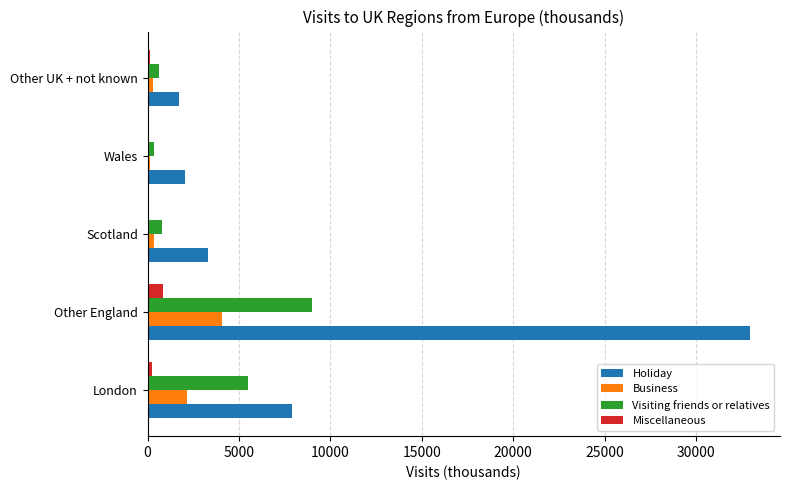

At which label is Visiting friends or relatives closest to 4646?

London